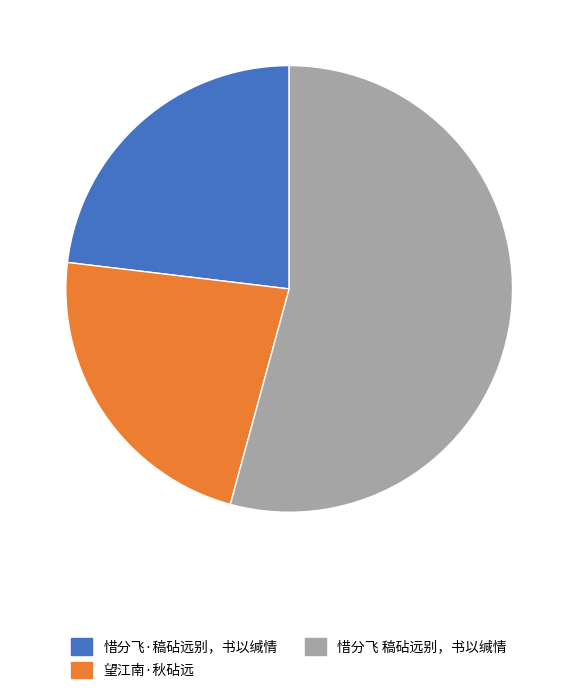

Count the number of slices in the pie.

3